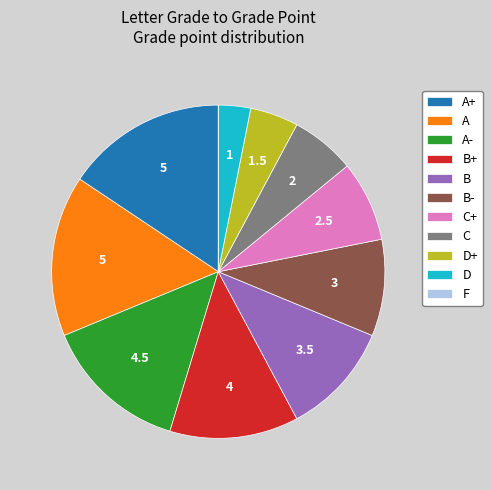

Which has a higher value, A- or A?

A